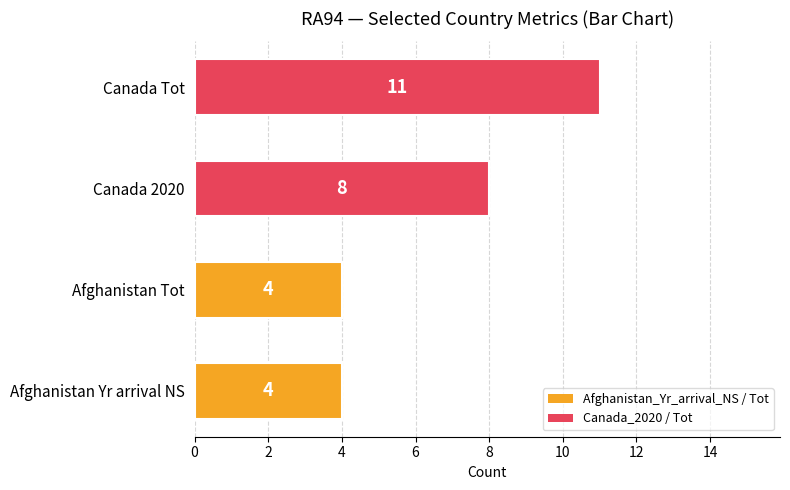

How many data points are less than 8?

2